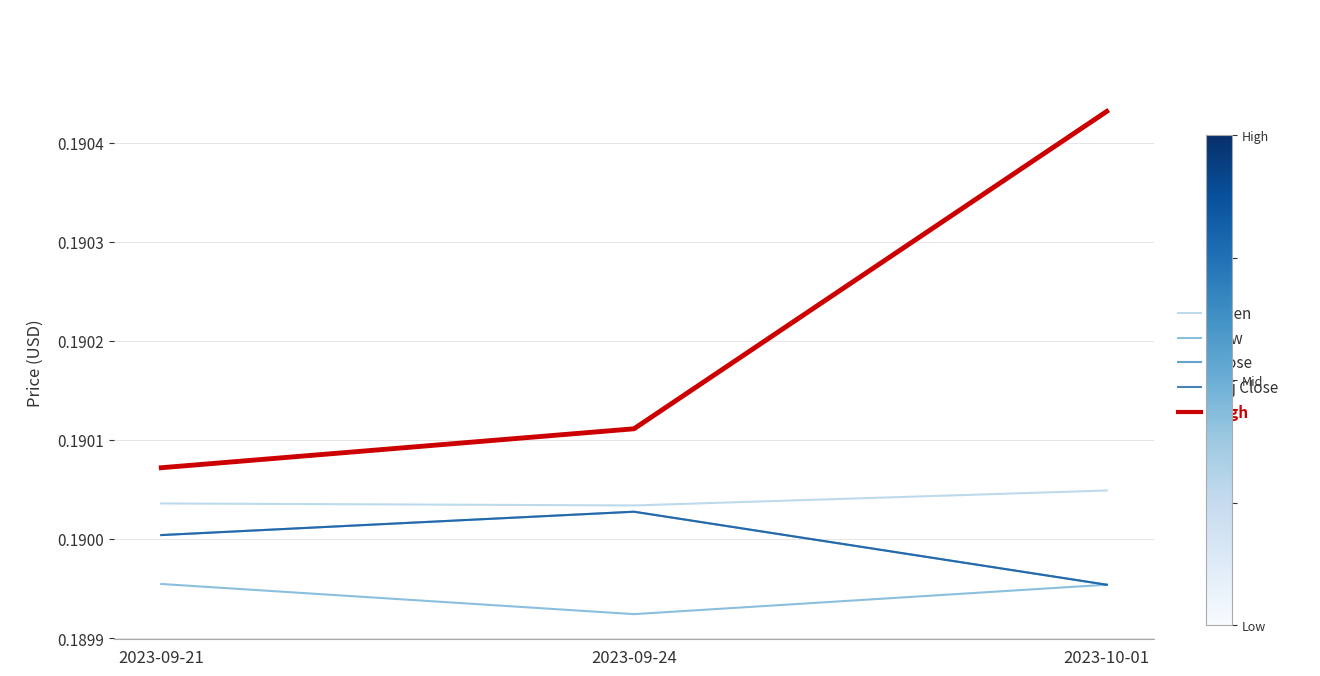

Rank the series at 2023-09-24 from highest to lowest value.

High, Open, Close, Adj Close, Low